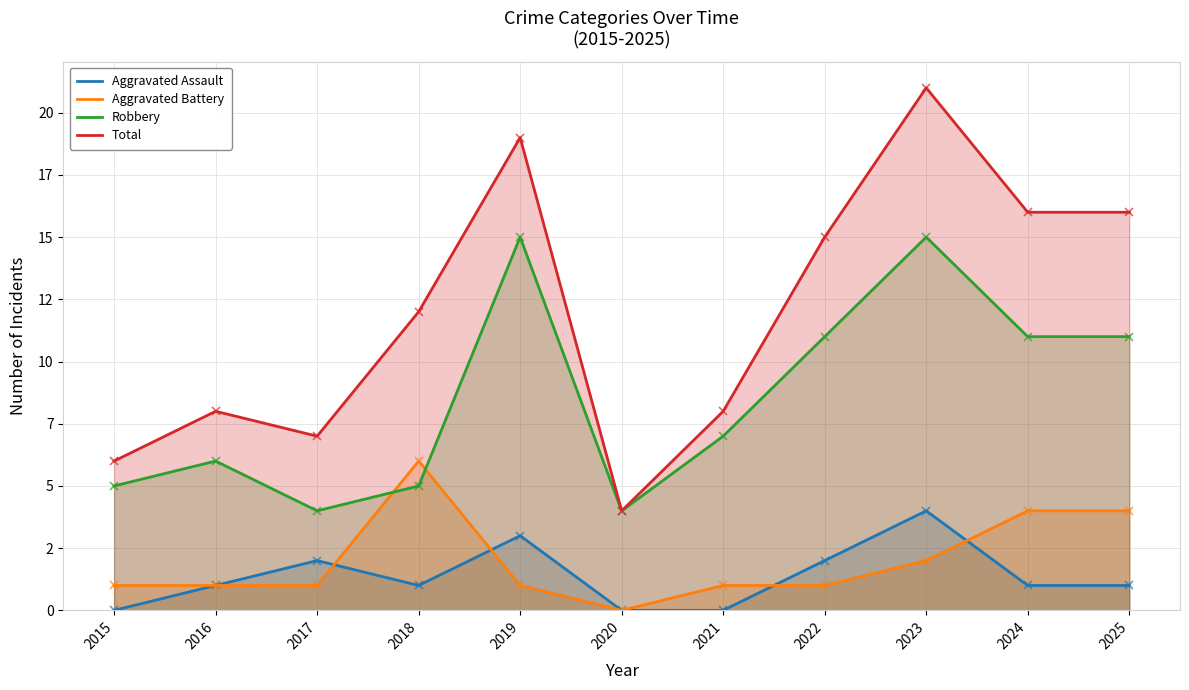

Which series ends up on top after the final intersection of Aggravated Assault and Aggravated Battery?

Aggravated Battery